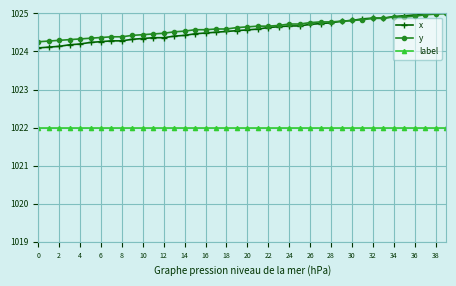

True or false: label and x cross at least once.

False